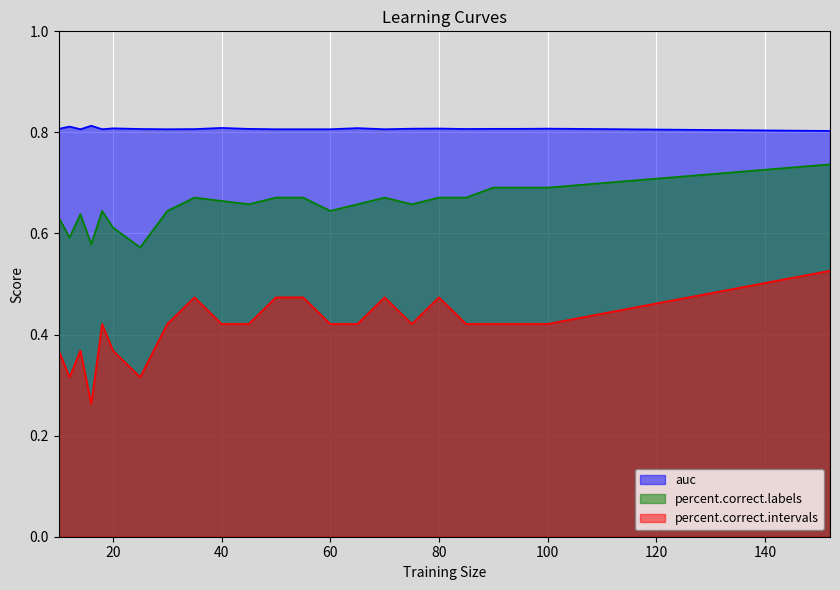

Which series changed the most between 14 and 70?

percent.correct.intervals